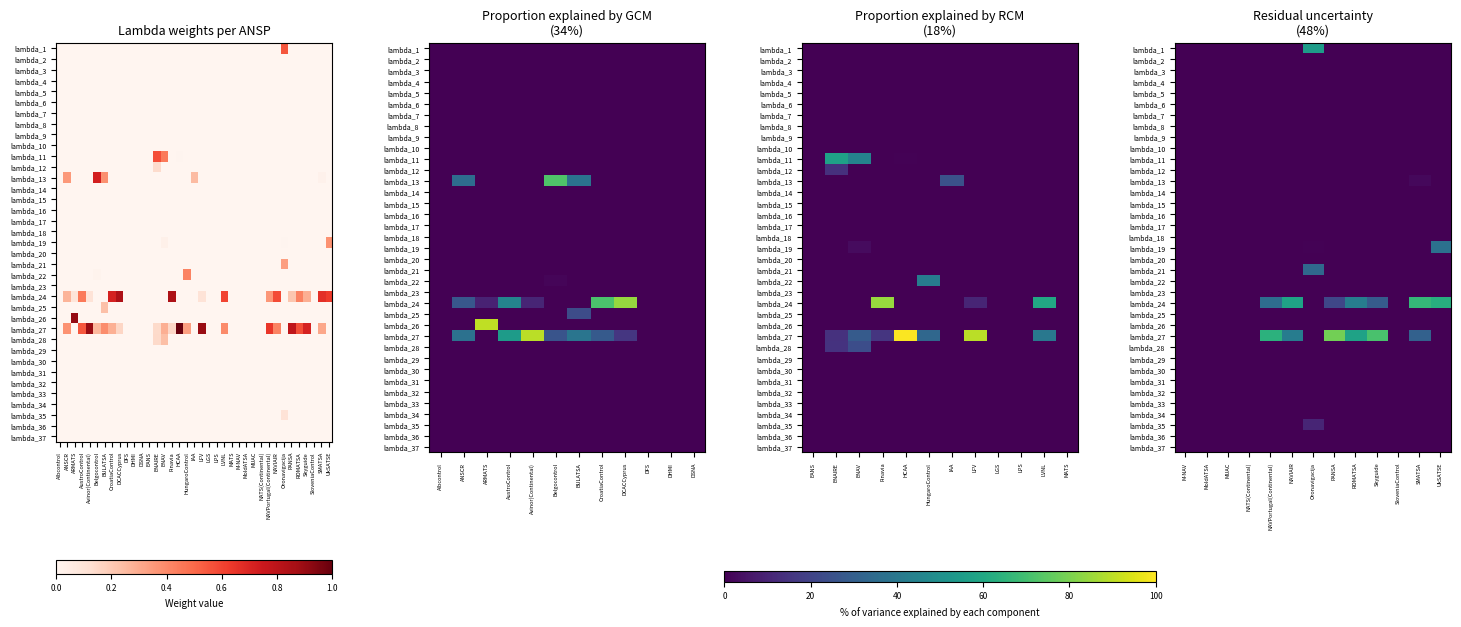

True or false: lambda_26 has a value of 0.0 at NATS(Continental).

True